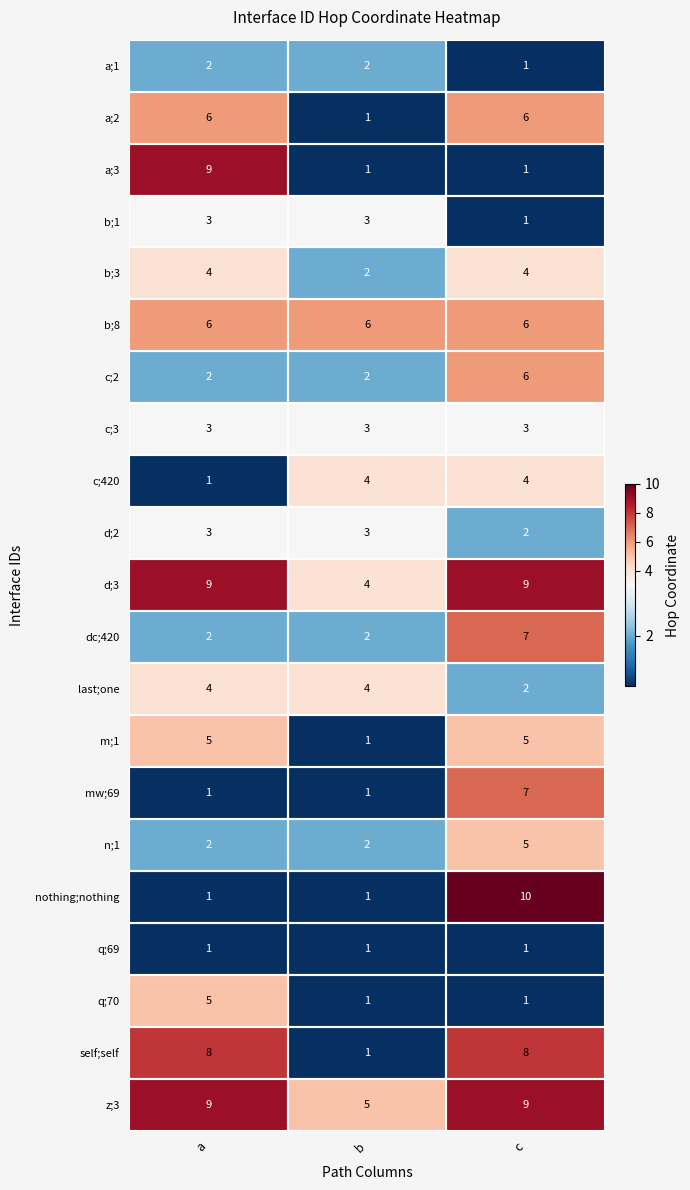

Which series has the widest spread of values?

nothing;nothing